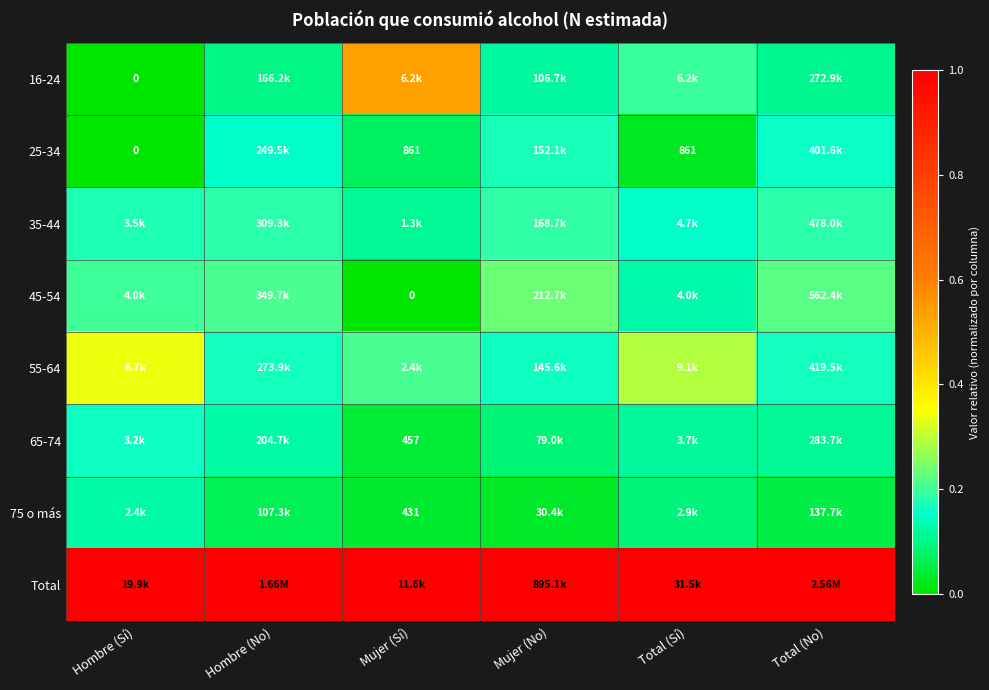

Is the value of 75 o más at Total (Sí) greater than the value of 55-64 at Total (Sí)?

No